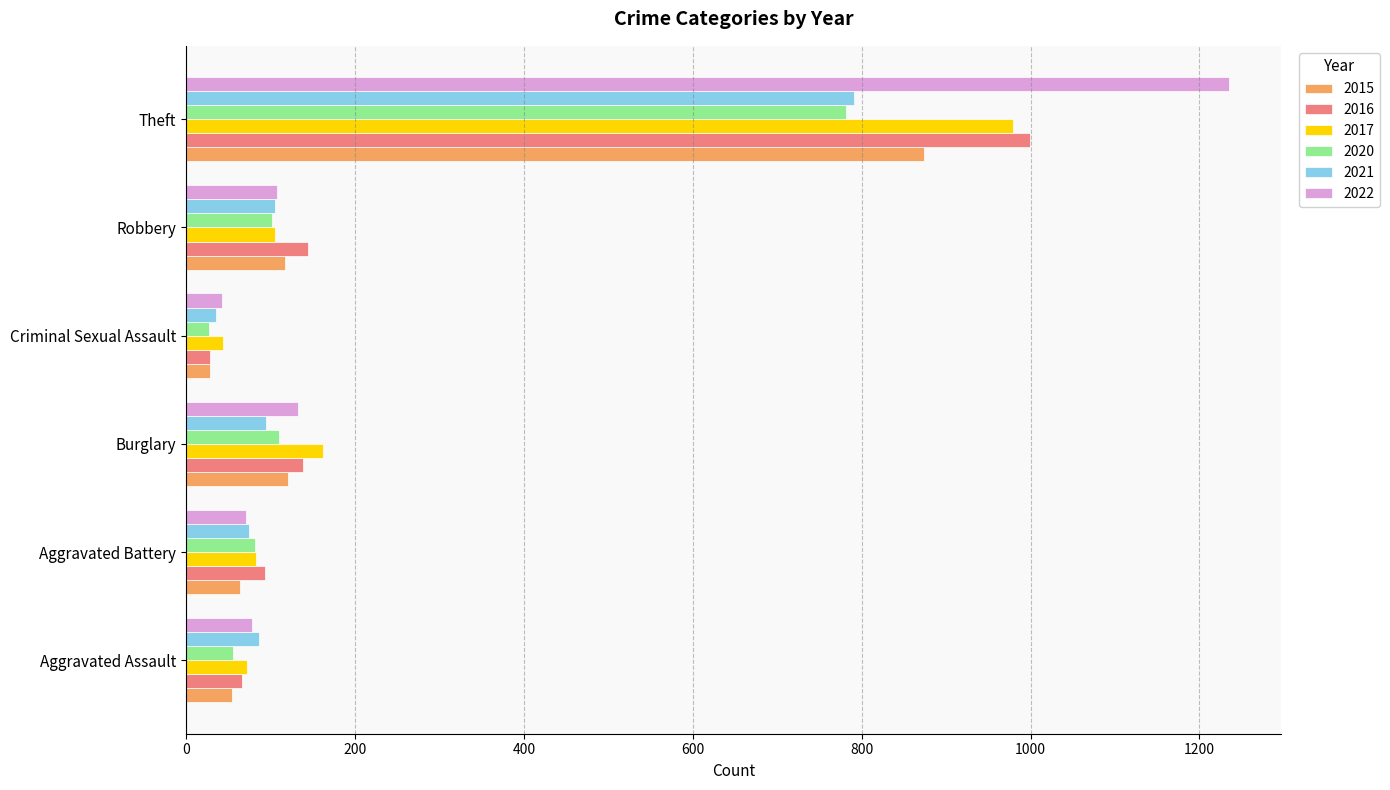

What are all the series names shown in the legend?

2015, 2016, 2017, 2020, 2021, 2022